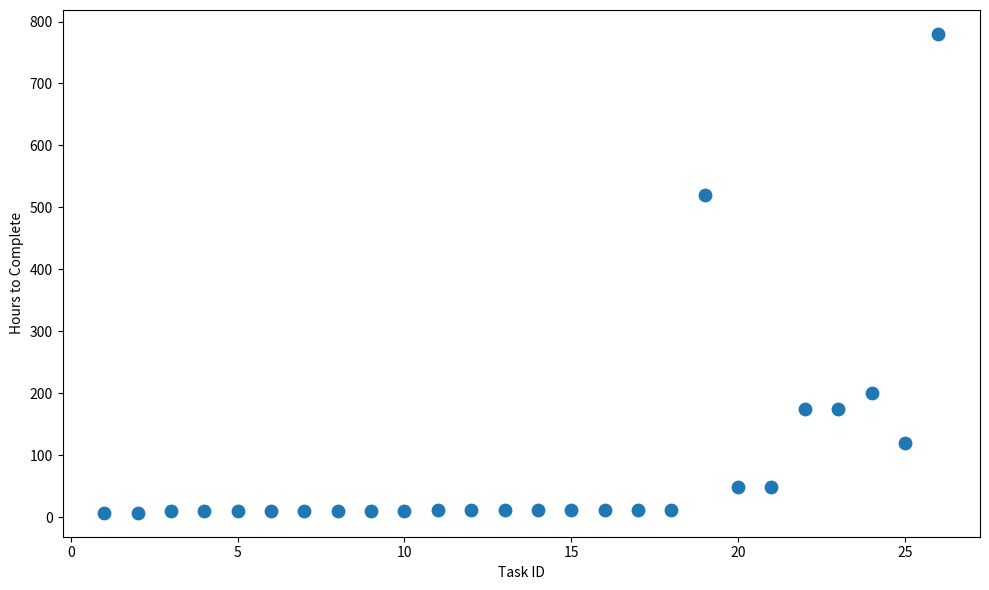

What is the range of Y values (max minus min)?

773